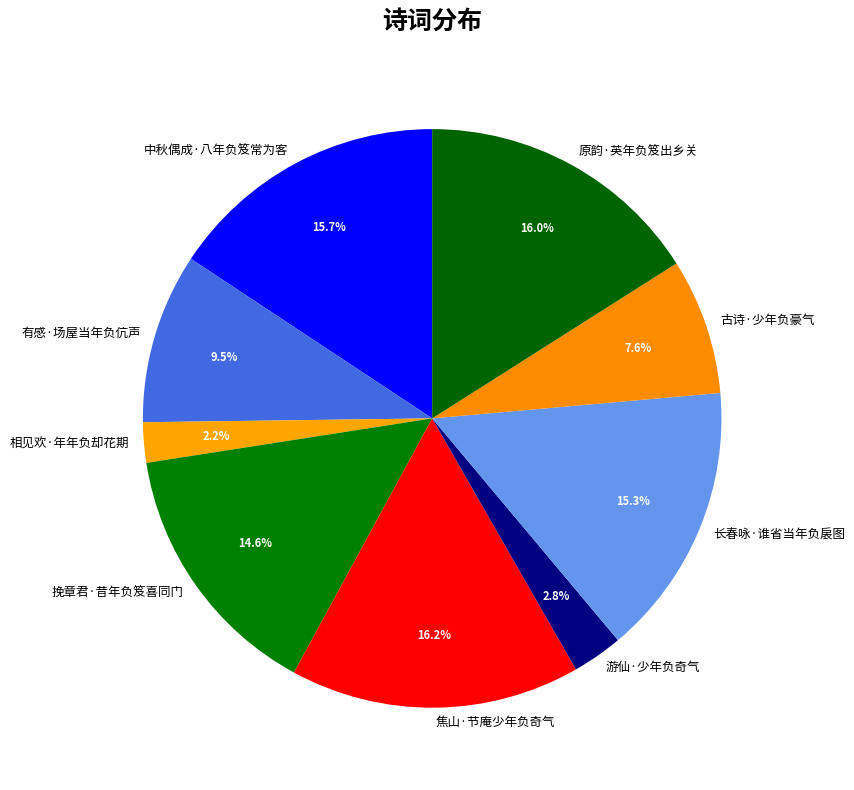

How much of the chart is everything except 游仙·少年负奇气?

97.2%